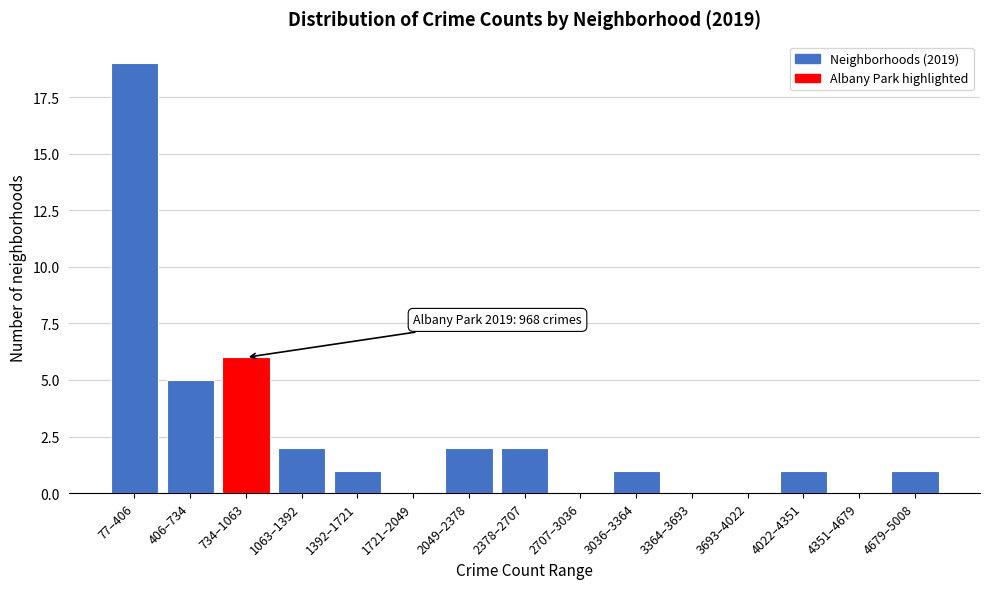

Reading left to right, list all the values displayed in this chart.

77–406=19	406–734=5	734–1063=6	1063–1392=2	1392–1721=1	1721–2049=0	2049–2378=2	2378–2707=2	2707–3036=0	3036–3364=1	3364–3693=0	3693–4022=0	4022–4351=1	4351–4679=0	4679–5008=1